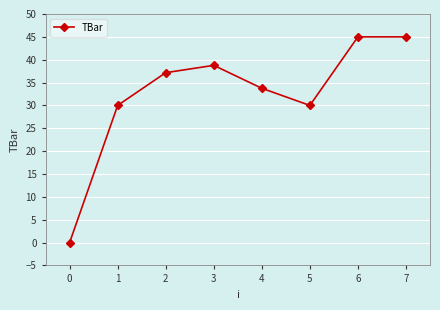

Which label corresponds to the smallest value in the chart?

0